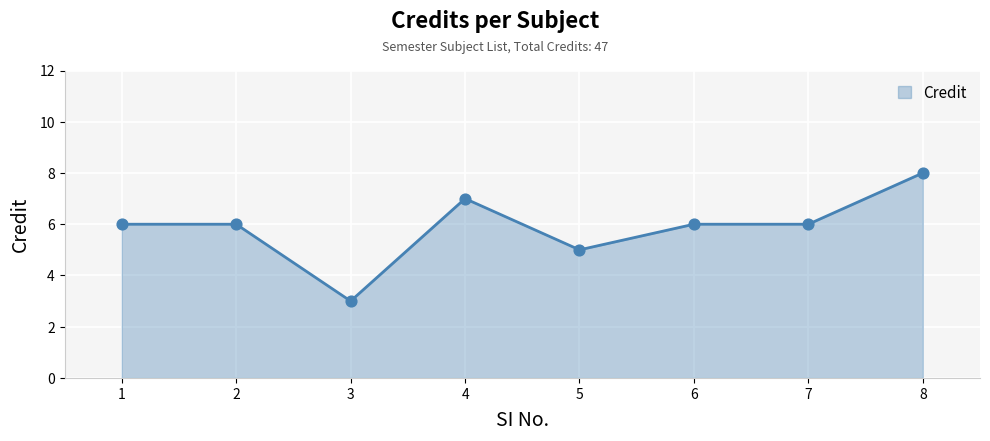

What is the ratio of the value at 4 to the value at 1?

1.2